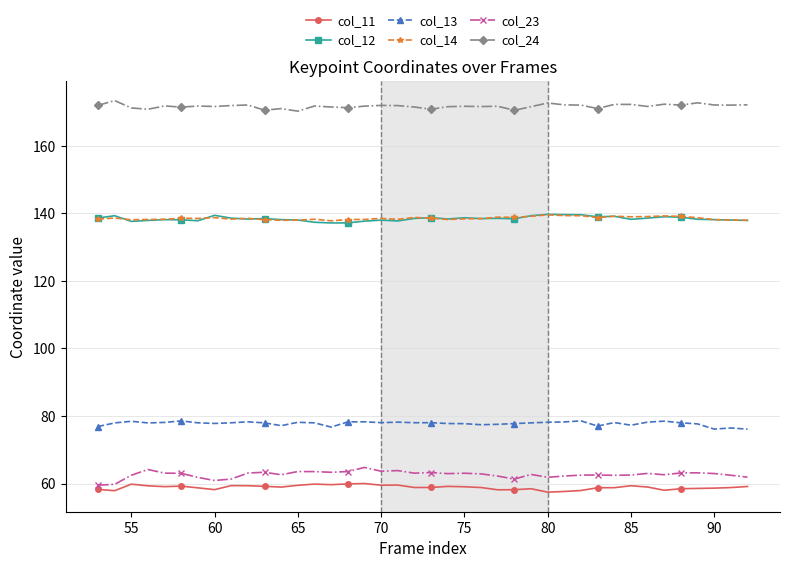

What is the lowest value of the col_23 series?

59.5